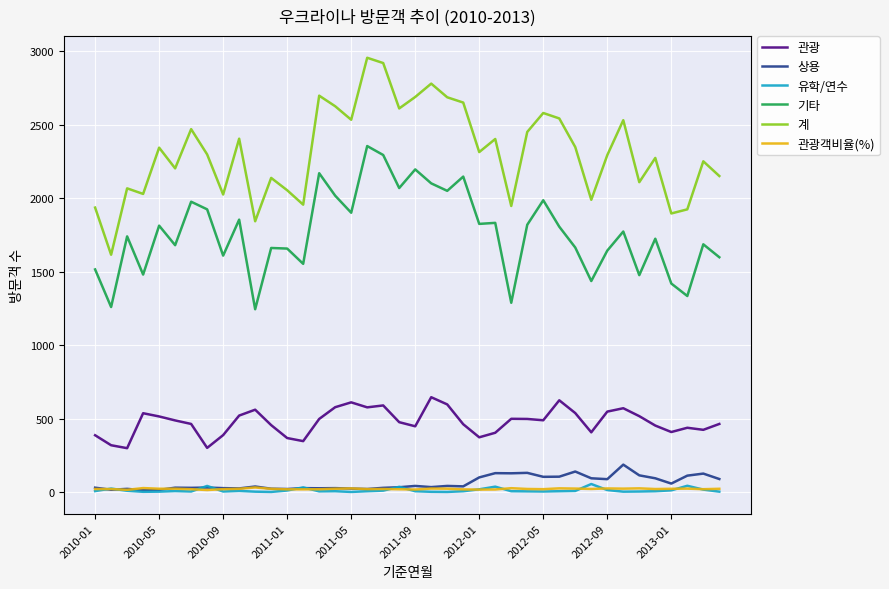

What is the greatest value displayed?

2956.0